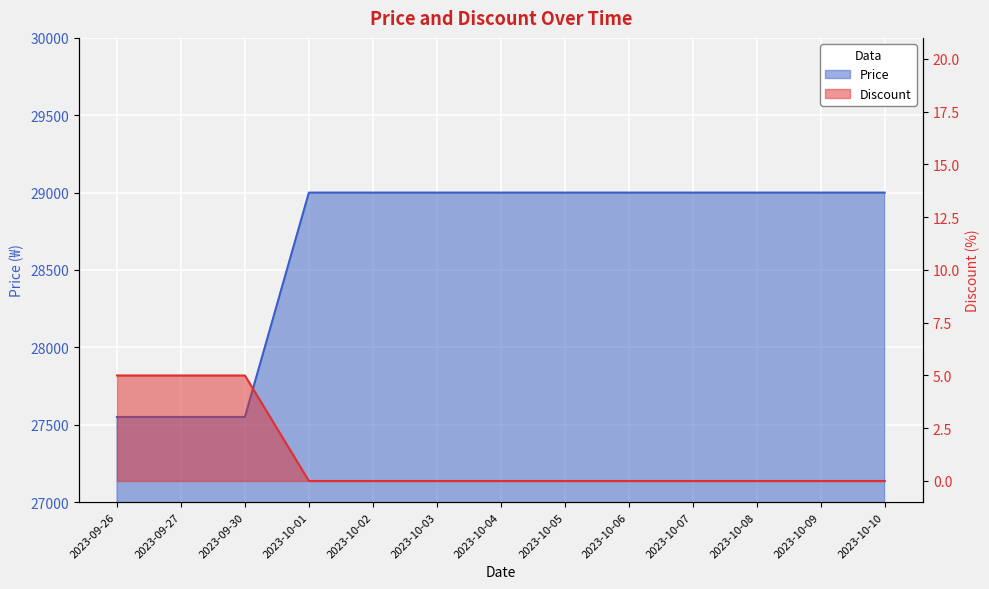

What is the total value across all series at 2023-10-08?

29000